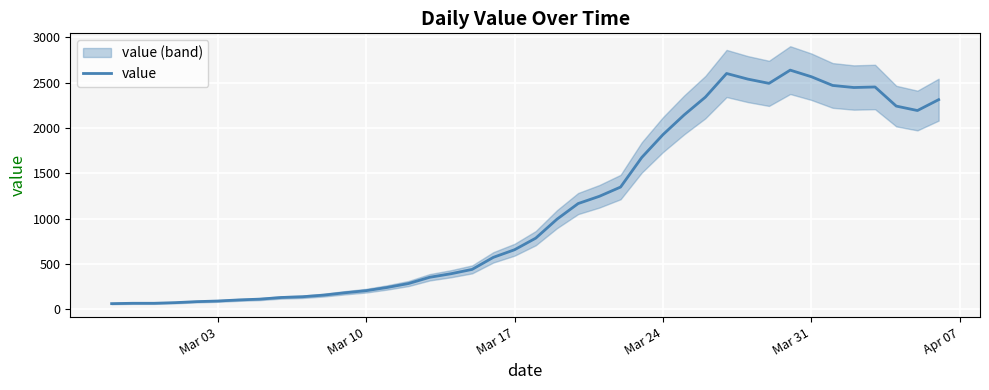

What is the sum of all values?

44971